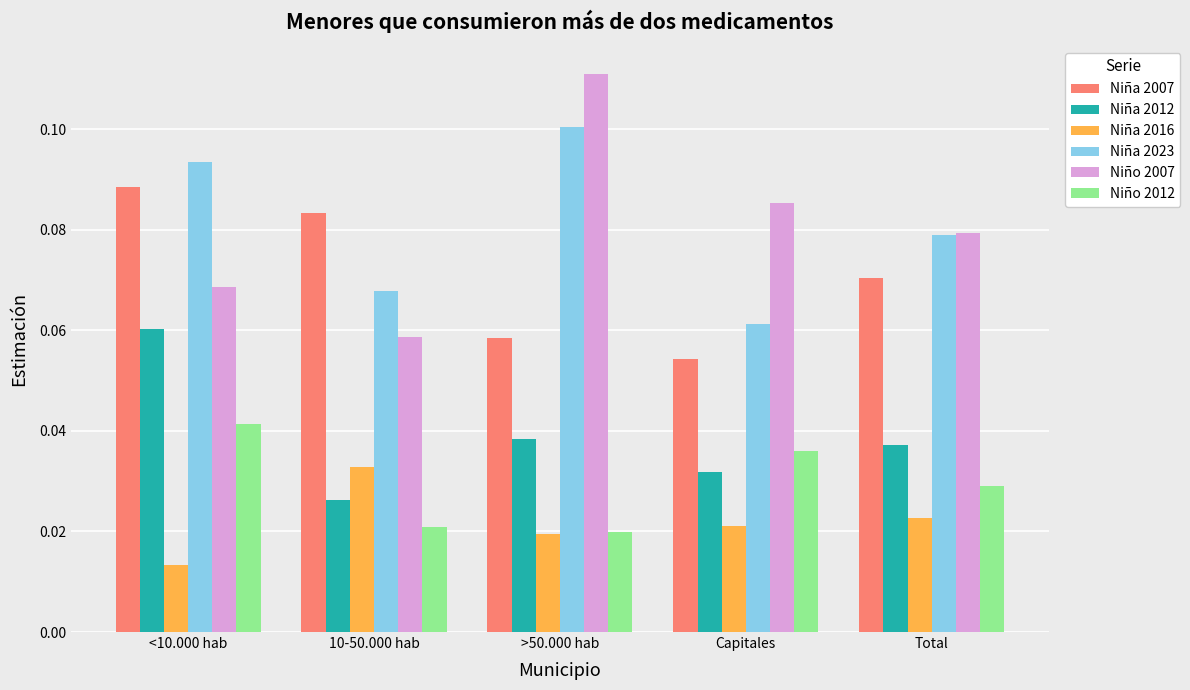

True or false: Niña 2023 has a value of 0.1 at Capitales.

True